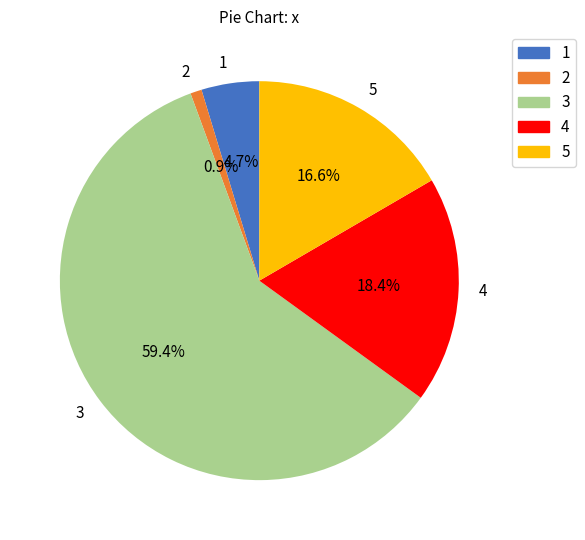

Which slice is the largest?

3